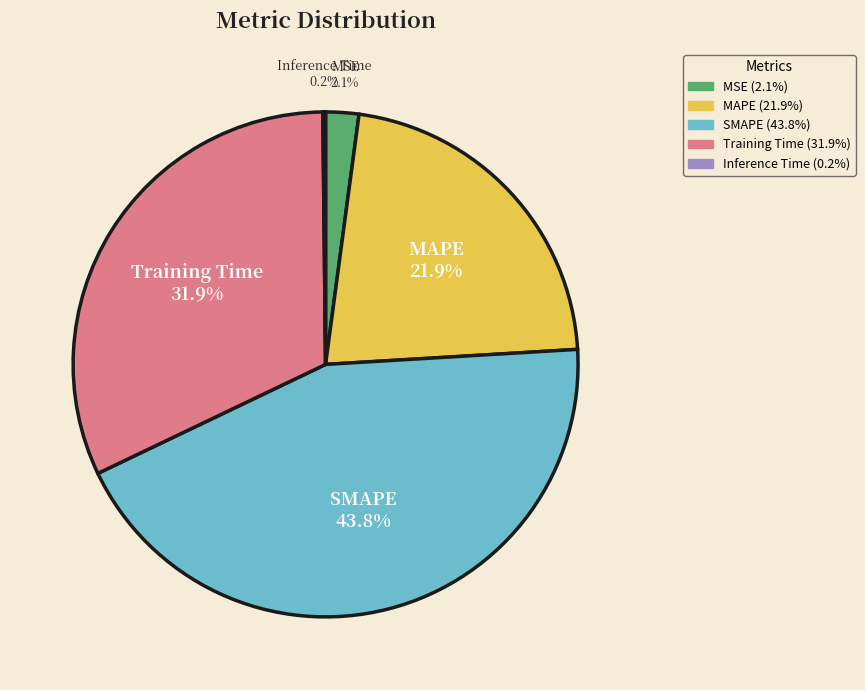

Approximately how many times larger is the value at MAPE compared to SMAPE?

0.5